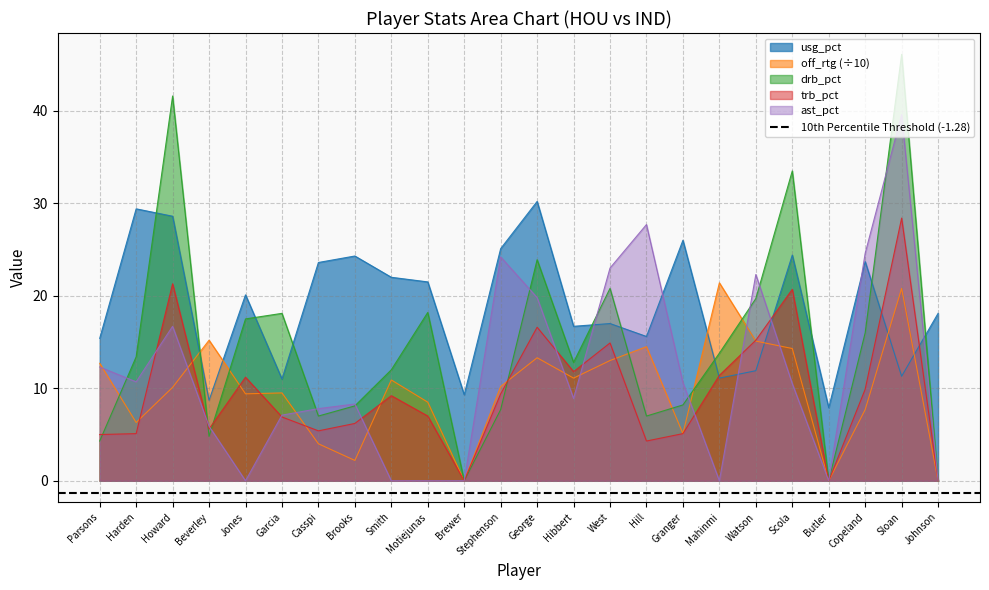

What is the total value across all series at Scola?

103.4